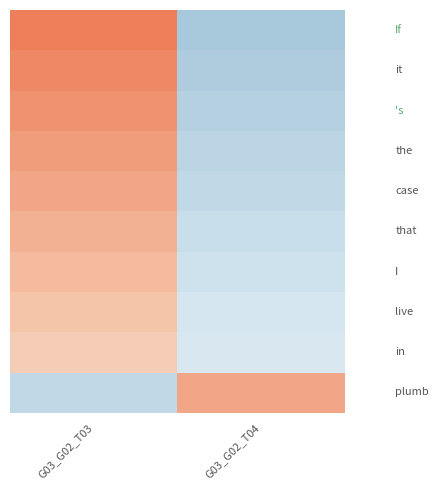

At which category does the chart reach its peak across all series?

G03_G02_T03